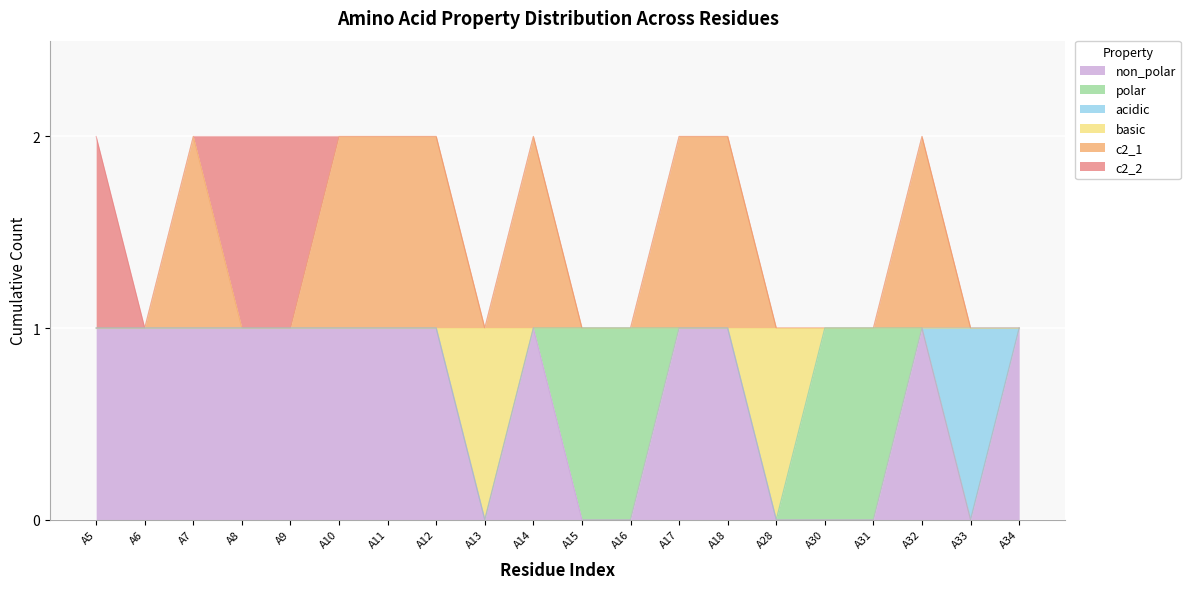

What is the sum of the non_polar values at A34 and A14?

2